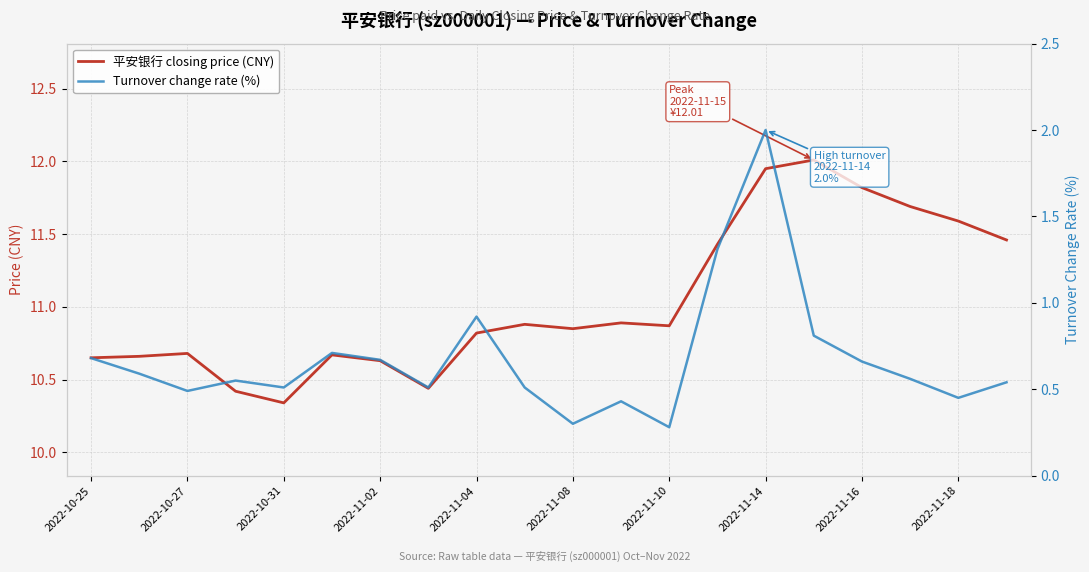

In 平安银行 closing price (CNY), how many points are higher than both neighbors (excluding endpoints)?

5